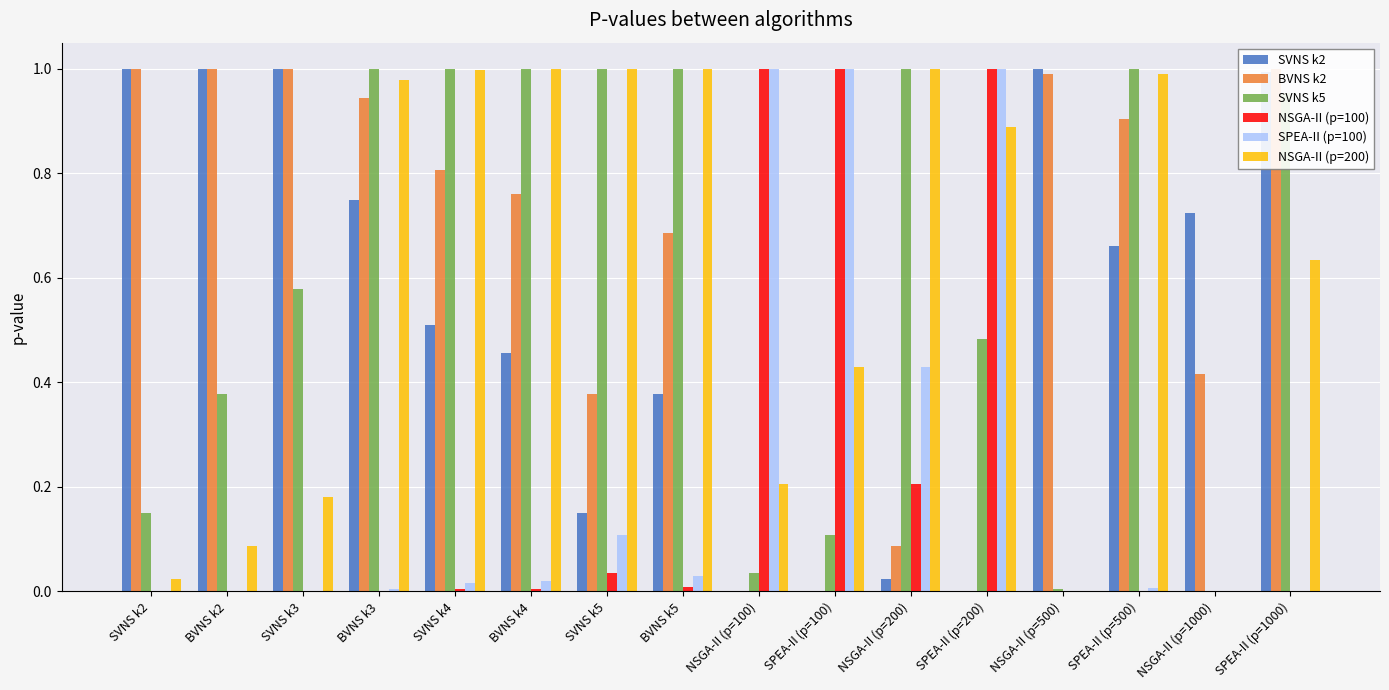

Between SVNS k3 and SVNS k4, which series saw the biggest shift?

NSGA-II (p=200)